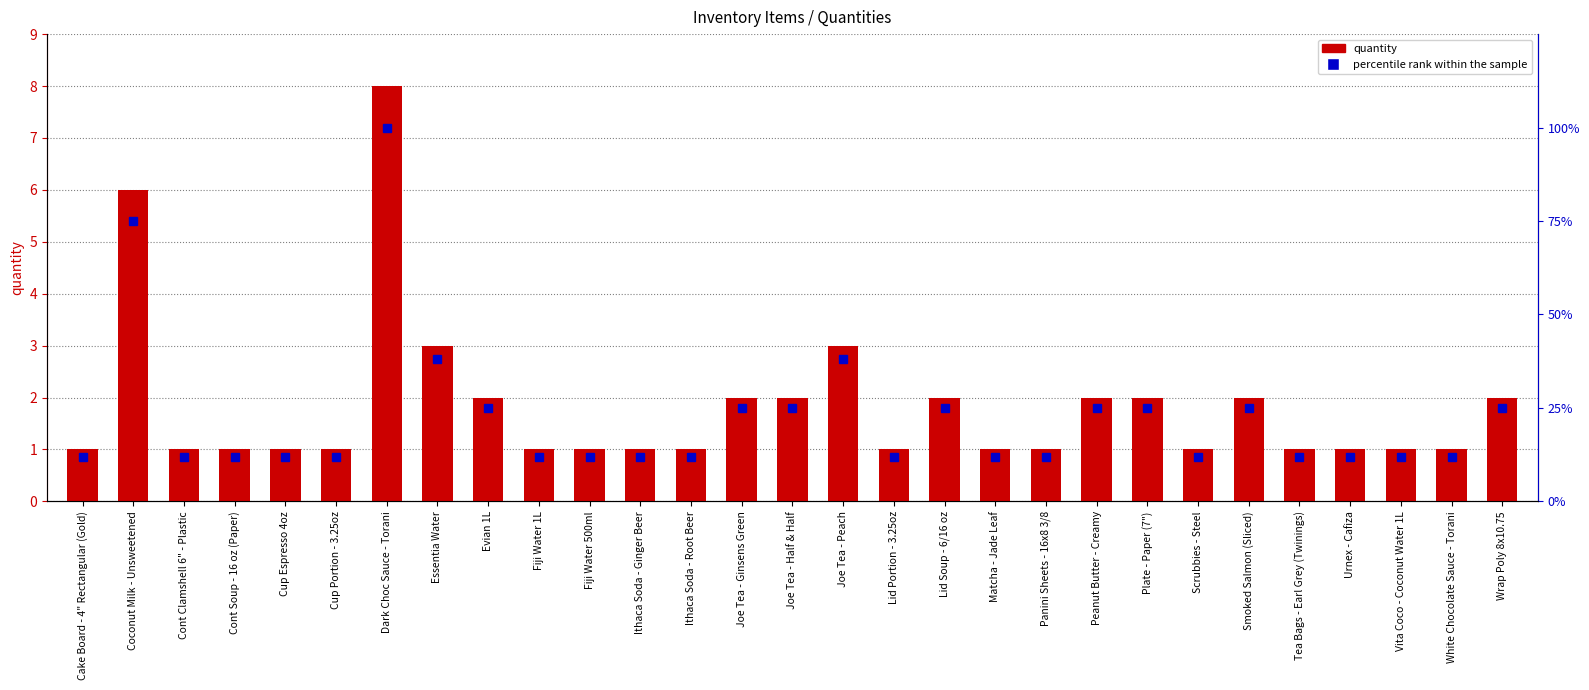

Between Cont Soup - 16 oz (Paper) and Joe Tea - Half & Half, which is larger?

Joe Tea - Half & Half